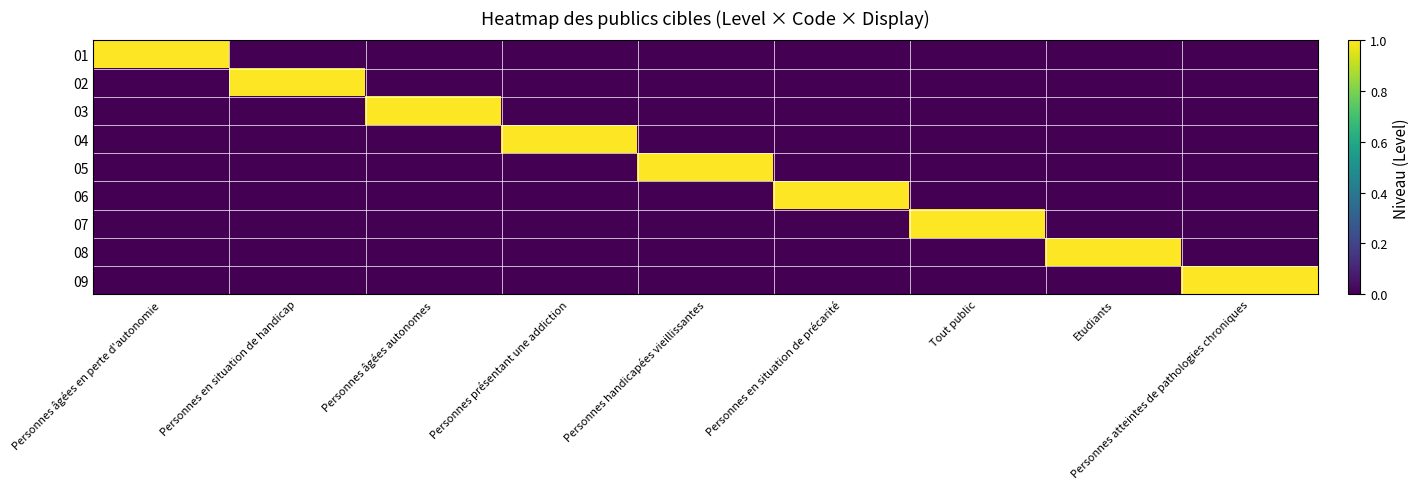

What is the total value across all series at Personnes présentant une addiction?

1